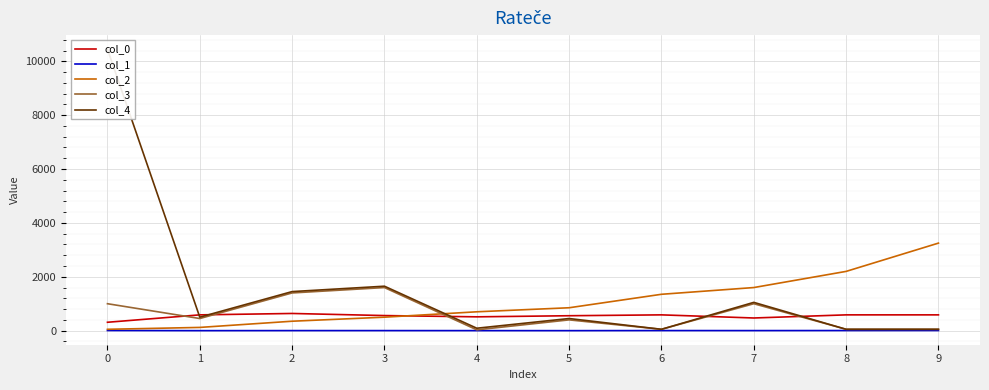

How many distinct data groups are displayed?

5